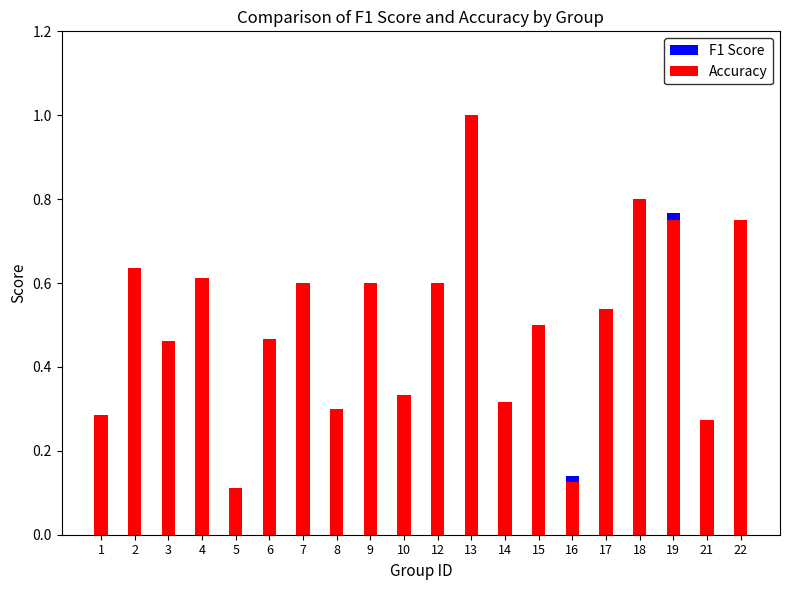

What is the greatest value displayed?

1.0